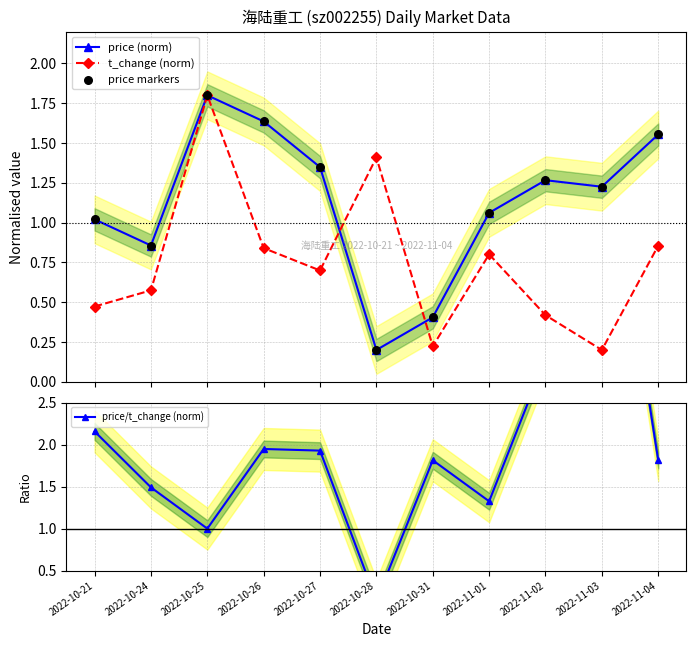

Which series has the largest total across all categories?

price/t_change (norm)